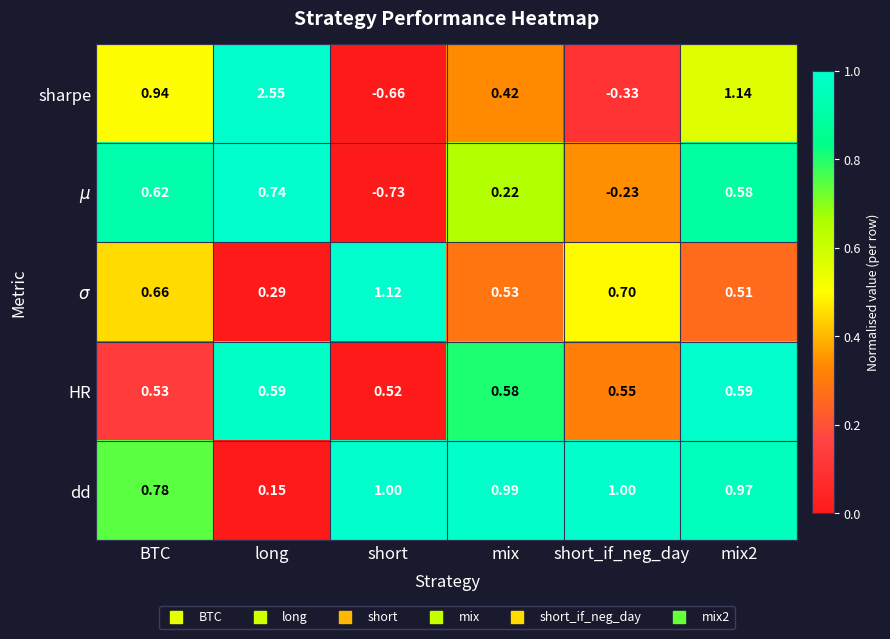

Between long and short, which series saw the biggest shift?

sharpe